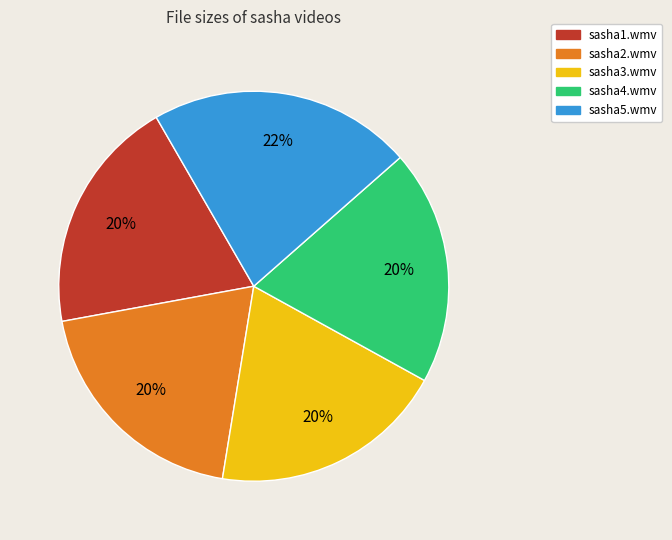

To the nearest percent, what percentage of the pie is sasha5.wmv?

22%